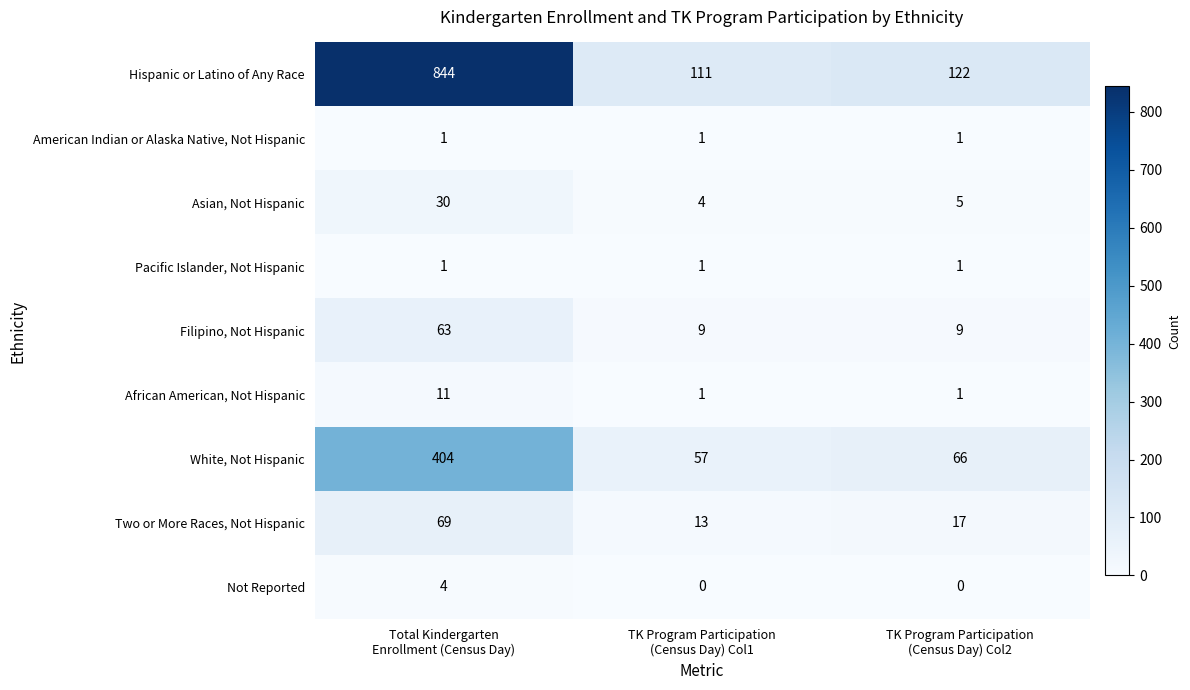

Reading left to right, what are all the values shown in this chart?

Hispanic or Latino of Any Race: 844	111	122
American Indian or Alaska Native, Not Hispanic: 1	1	1
Asian, Not Hispanic: 30	4	5
Pacific Islander, Not Hispanic: 1	1	1
Filipino, Not Hispanic: 63	9	9
African American, Not Hispanic: 11	1	1
White, Not Hispanic: 404	57	66
Two or More Races, Not Hispanic: 69	13	17
Not Reported: 4	0	0